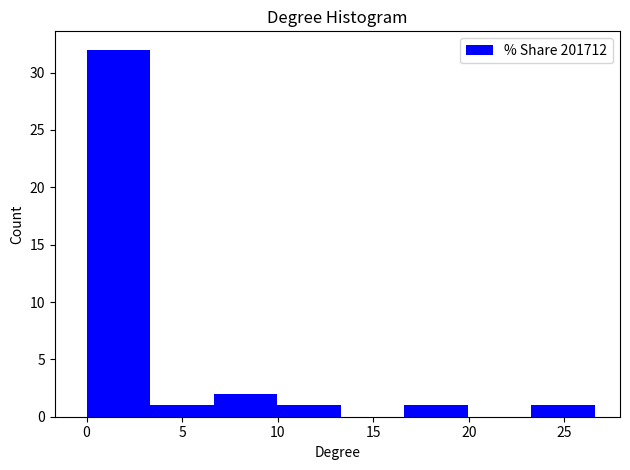

Reading left to right, transcribe this chart: for each bar, give the range it covers on the x-axis and its height. Neither the bar edges nor the heights are printed on the chart, so give them approximately, as read against the axes.

0.0 to 3.5: 32
3.5 to 6.5: 1
6.5 to 10.0: 2
10.0 to 13.5: 1
13.5 to 16.5: 0
16.5 to 20.0: 1
20.0 to 23.5: 0
23.5 to 26.5: 1